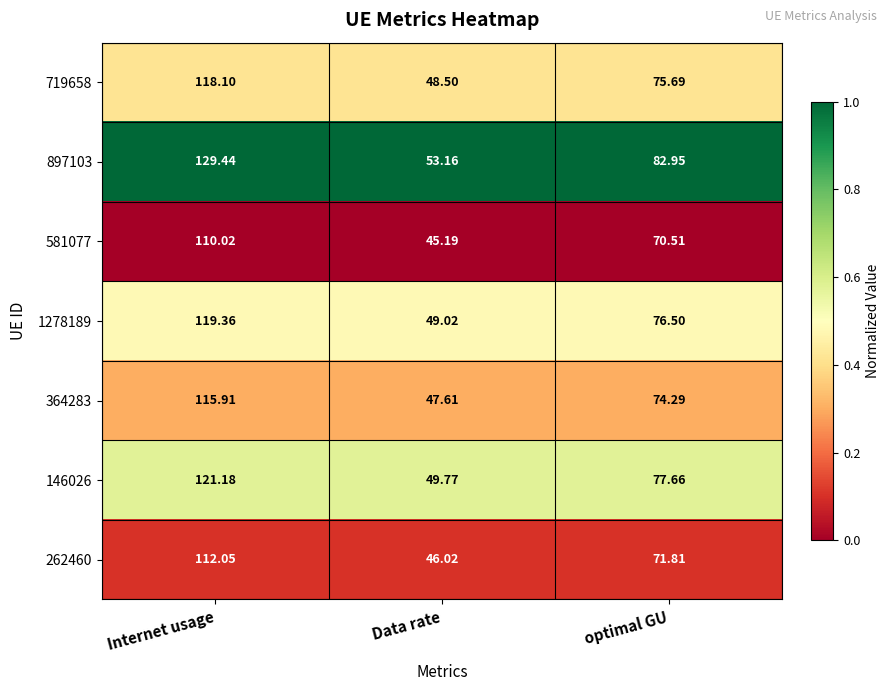

Where is 364283 nearest to the value 81?

optimal GU